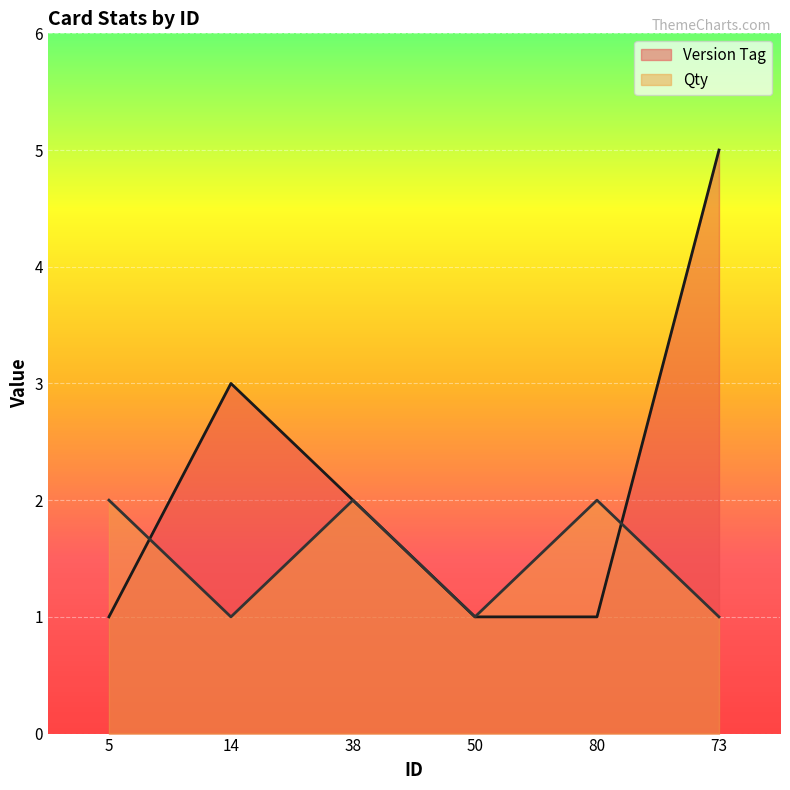

What is the average value of the Qty series?

2